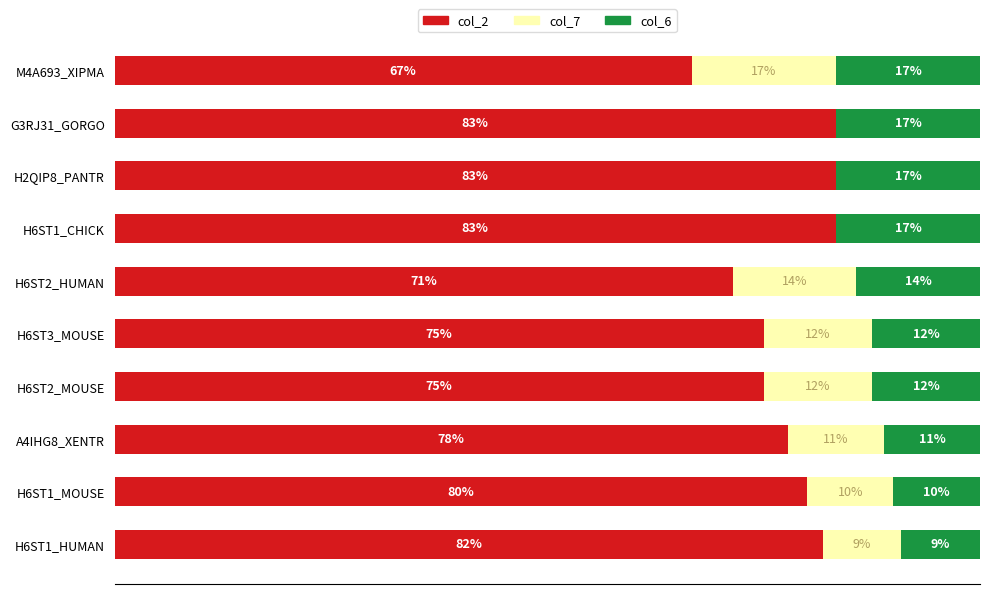

What are all the series names shown in the legend?

col_2, col_7, col_6